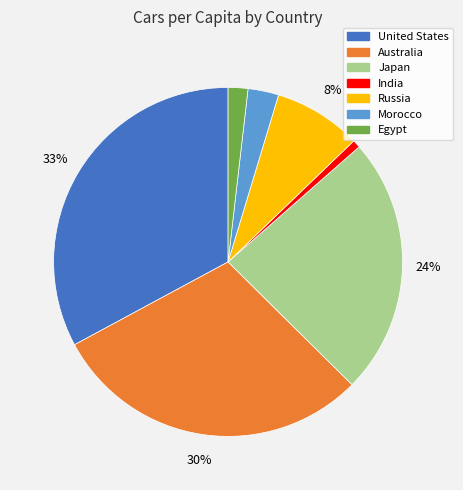

Is there any slice that represents more than half of the pie?

No